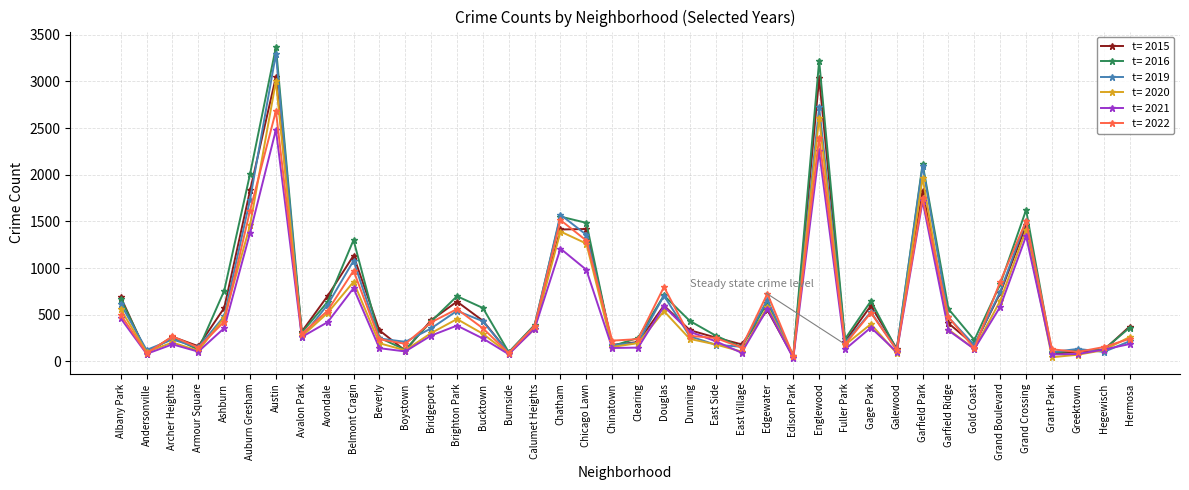

The value of t= 2015 at Grand Boulevard is 428. True or false?

False